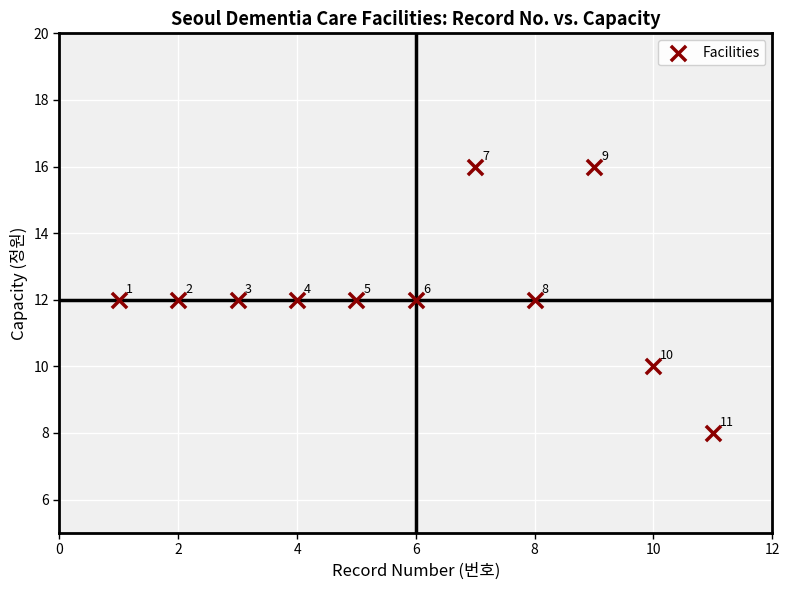

What is the range of X values (max minus min)?

10